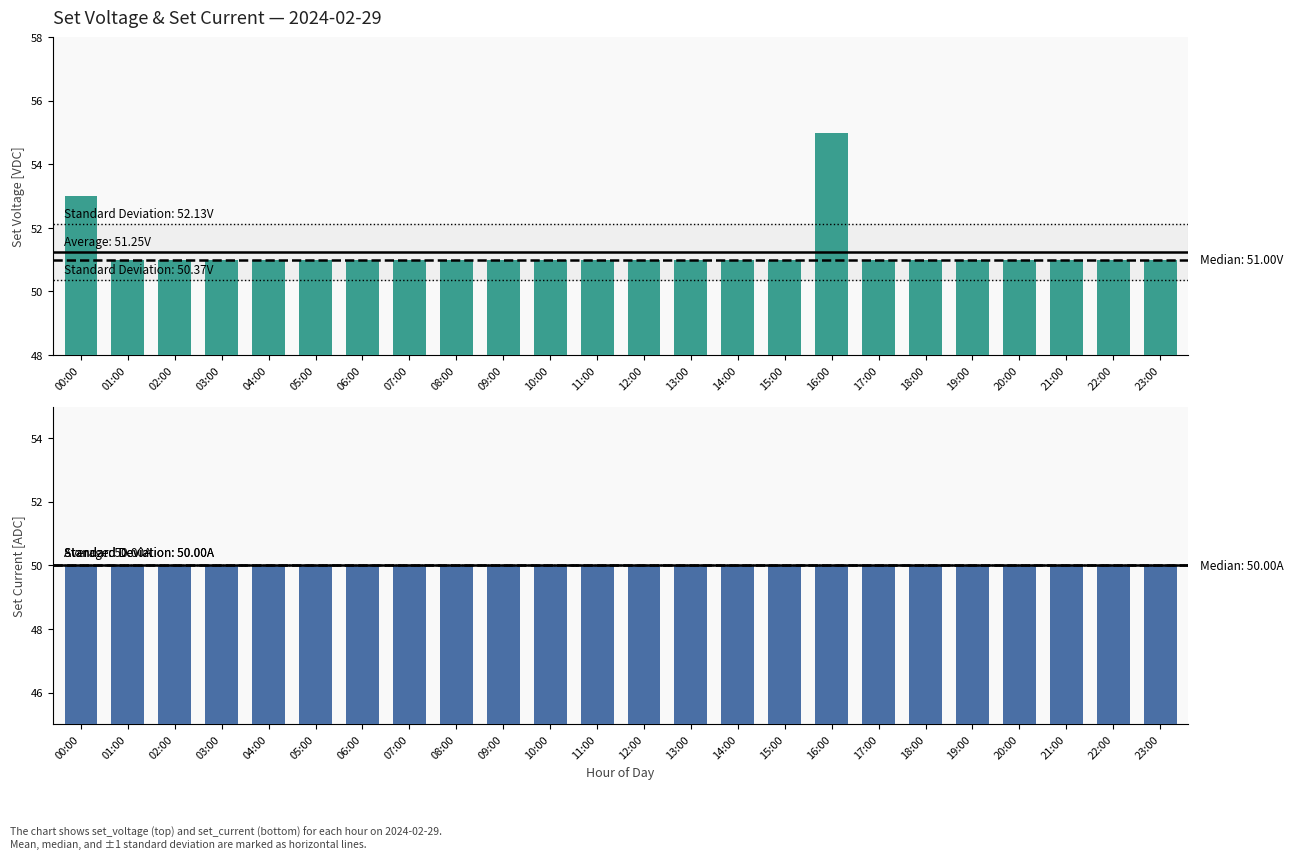

At which category is the sum across all series the highest?

16:00